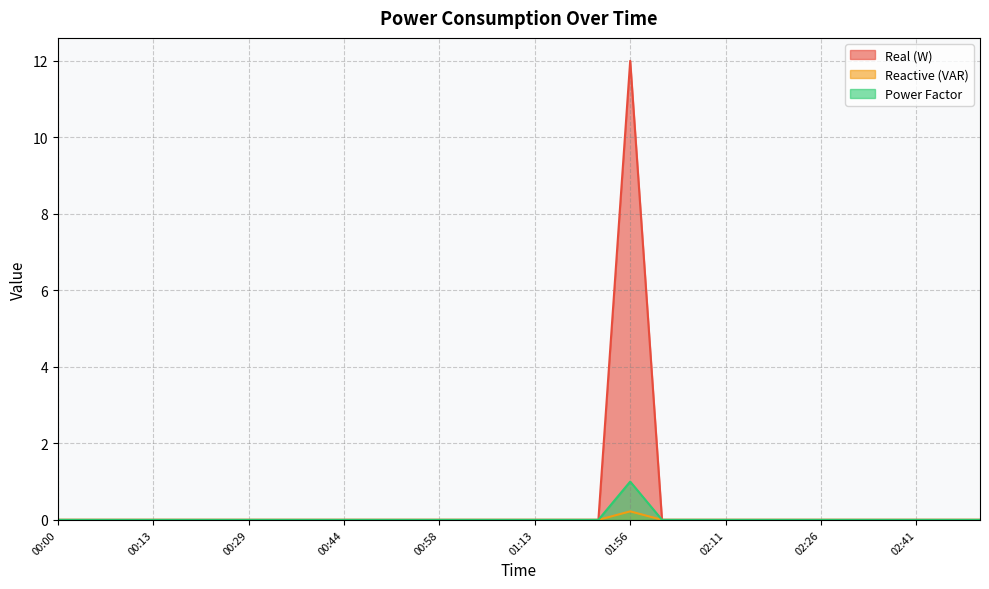

List the series in order of their peak value, highest first.

Real (W), Power Factor, Reactive (VAR)